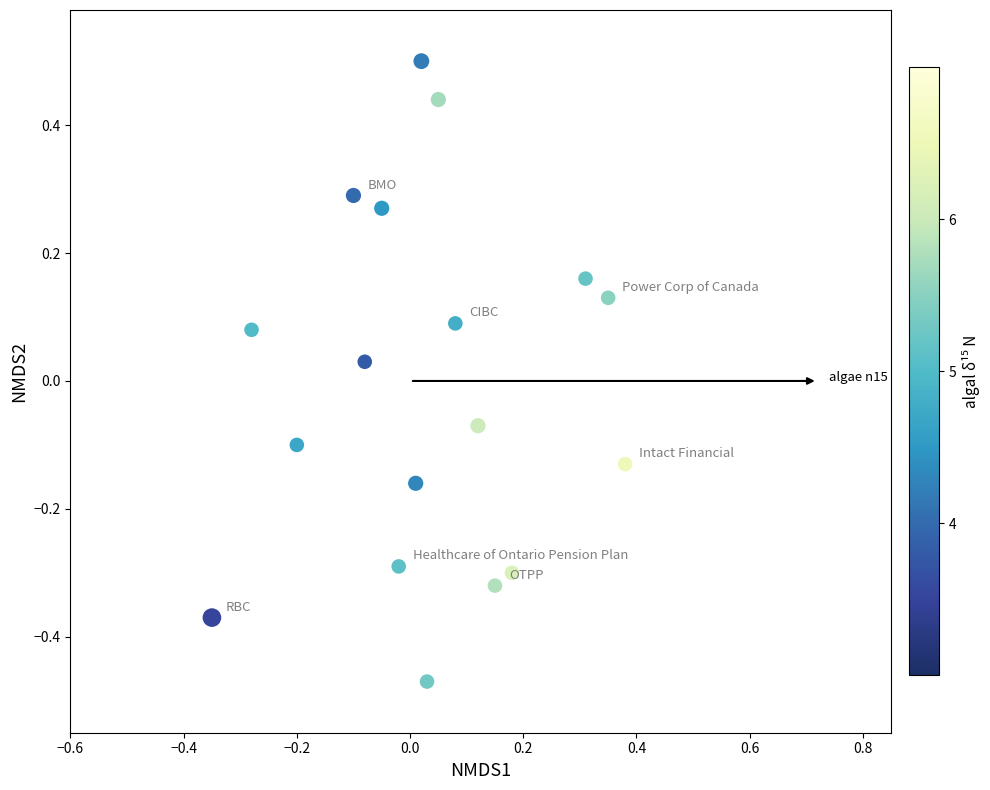

What is the range of X values (max minus min)?

0.7